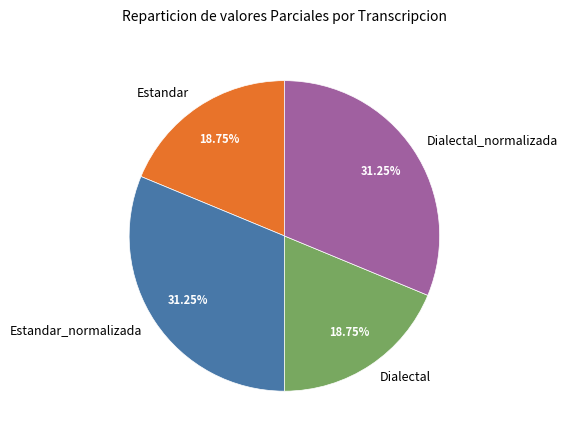

Approximately how many times larger is the value at Estandar_normalizada compared to Dialectal_normalizada?

1.0